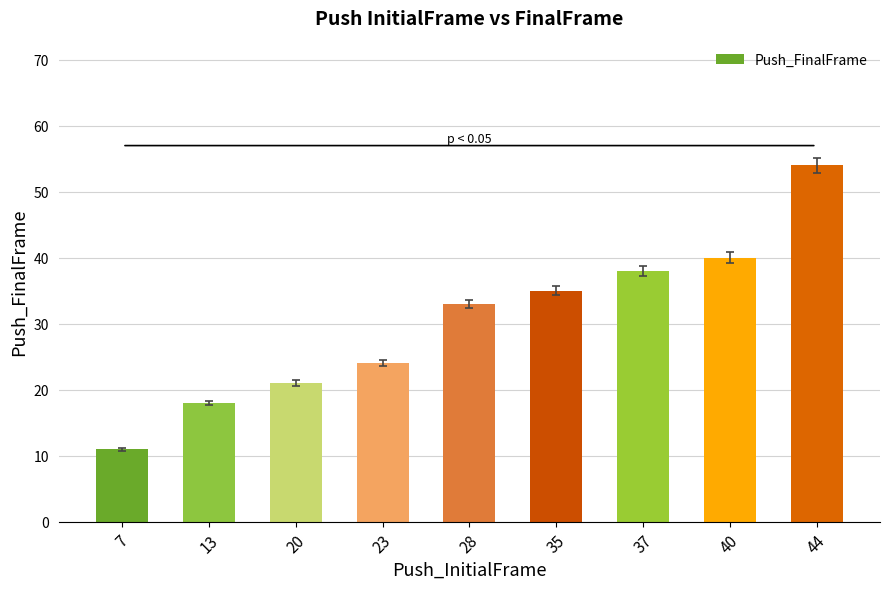

What is the value of the 8th bar from the left?

40